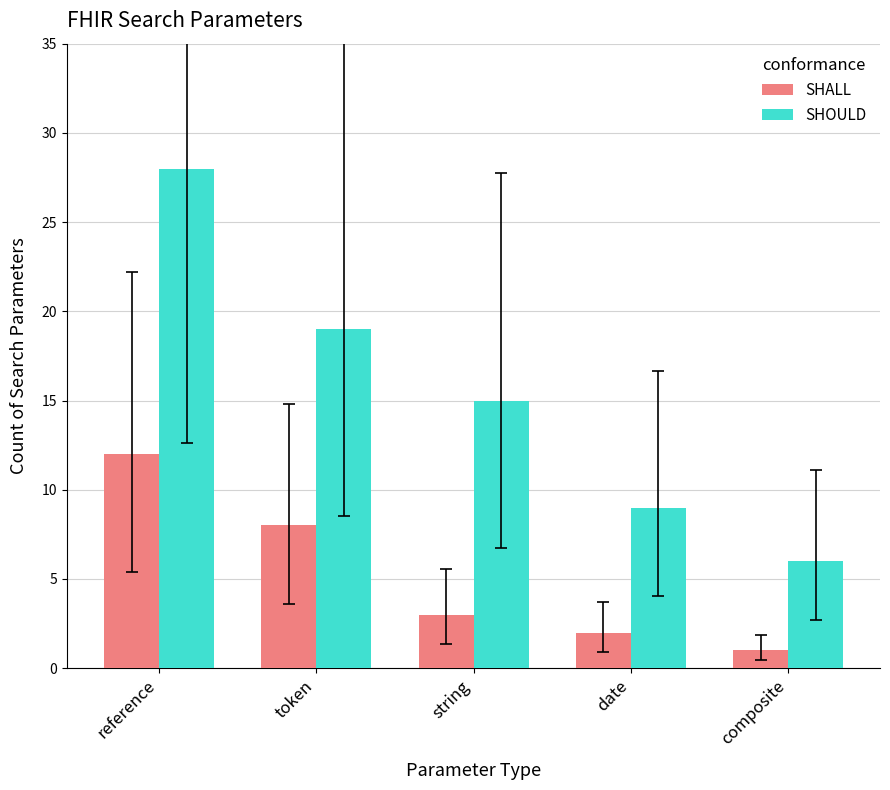

How many categories are shown in the chart?

5